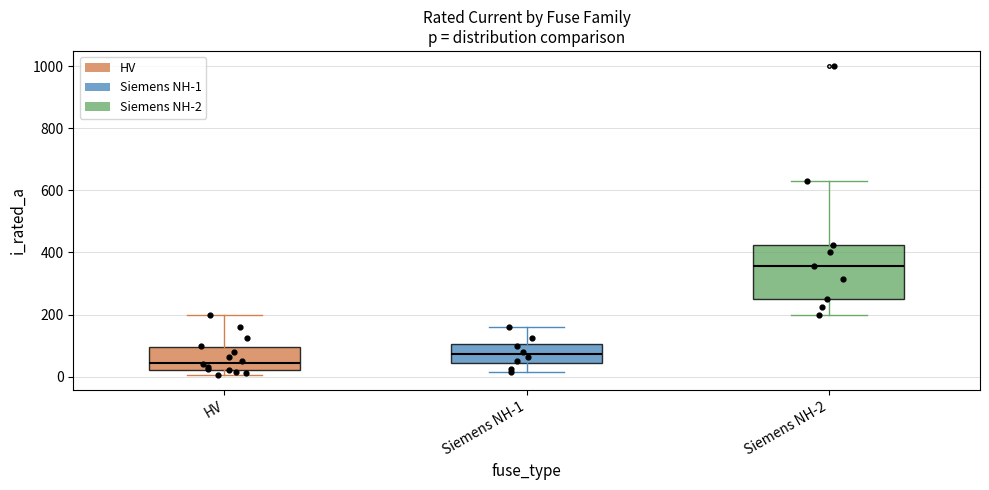

Where is the upper edge of the box for HV on the y-axis? The values are not printed on the chart, so give them approximately, as read against the axis.

100